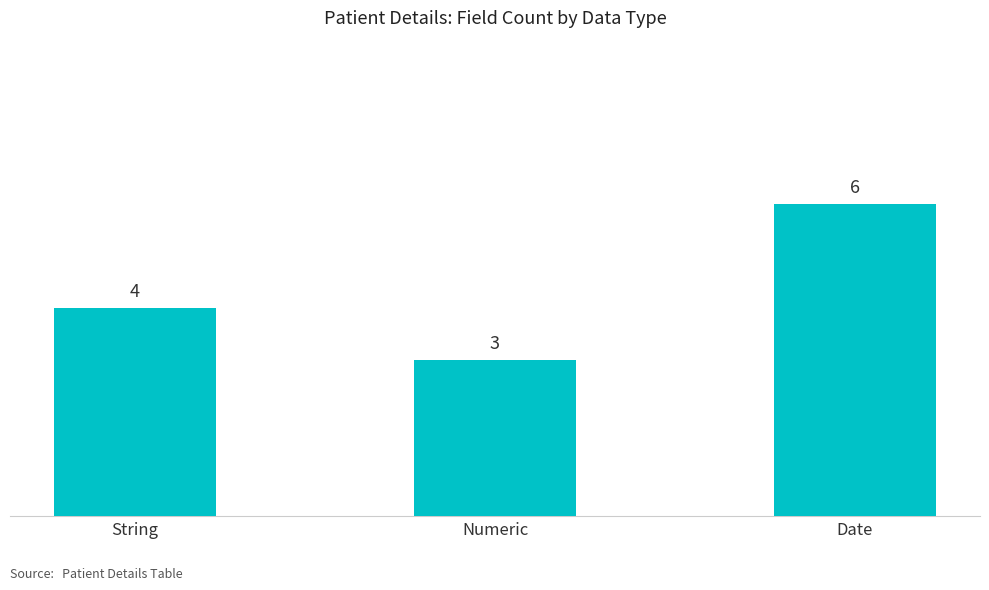

The chart shows a value of 9 at Date. True or false?

False